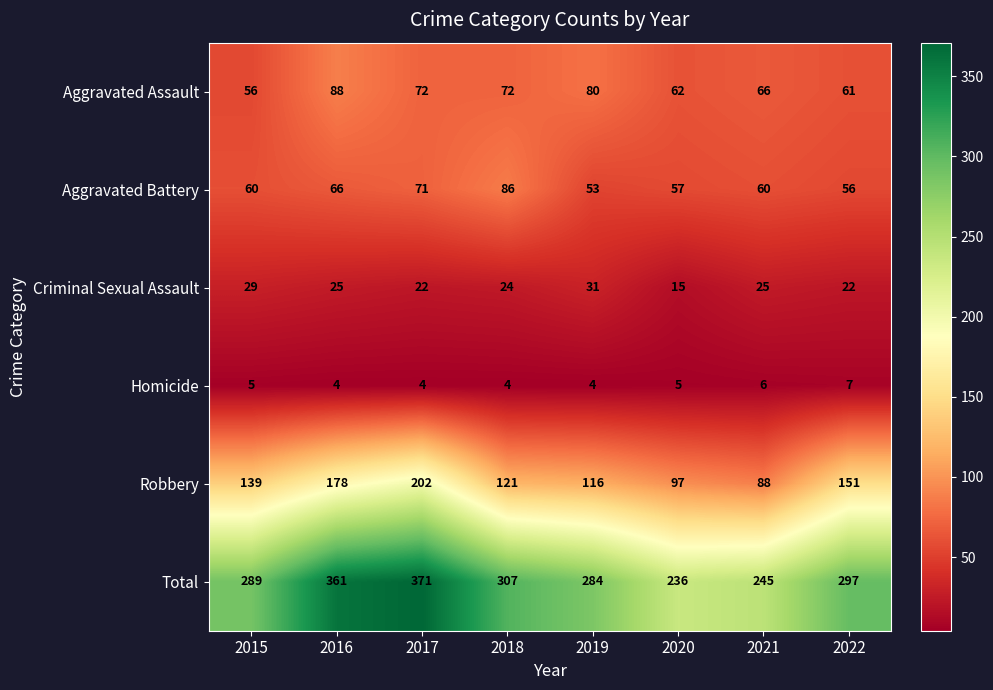

What is the spread (max minus min) of values at 2017?

367